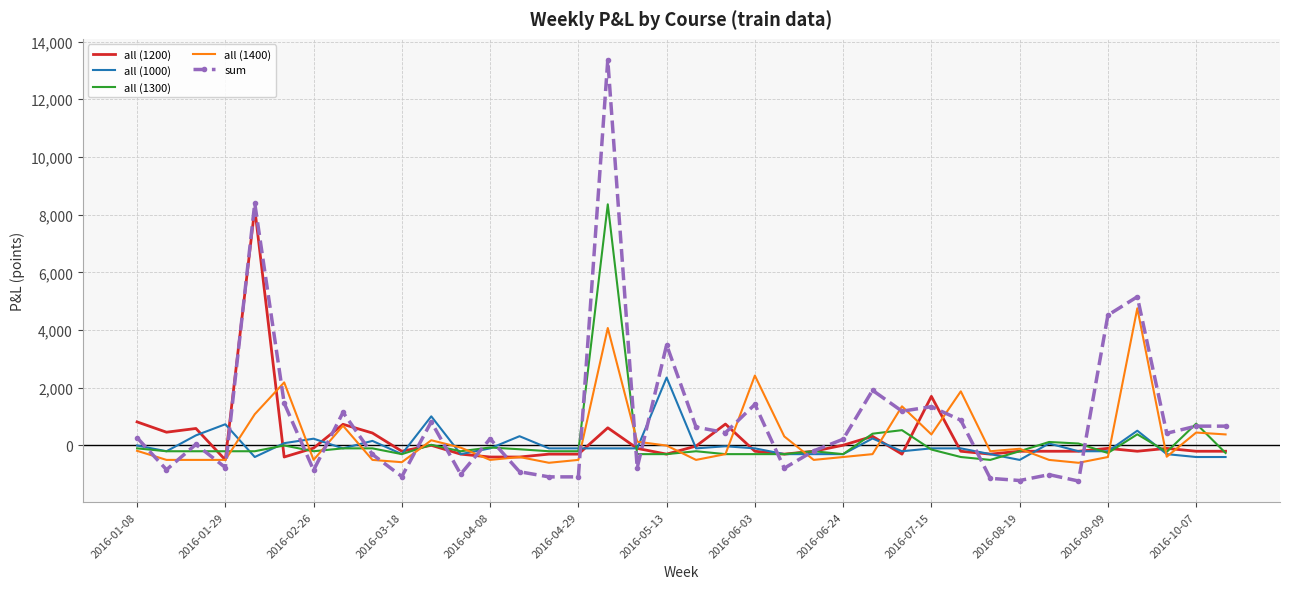

True or false: all (1200) and all (1300) cross at least once.

True